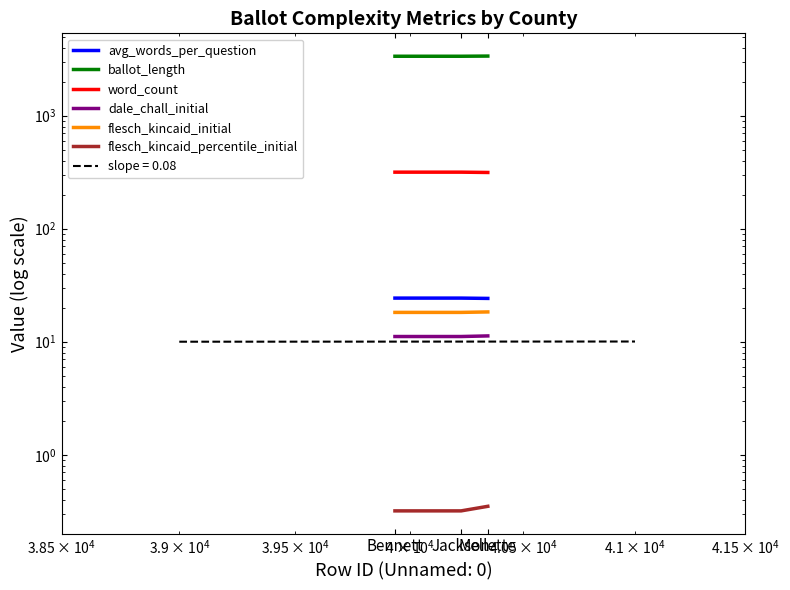

What is the spread (max minus min) of values at Jackson?

3348.7